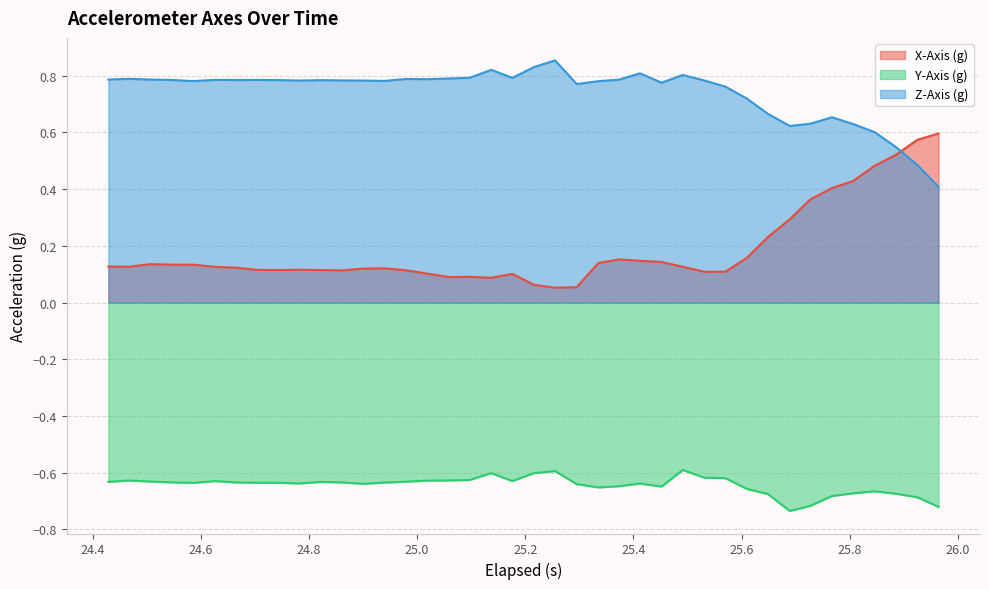

Which series has the largest range (max minus min)?

X-Axis (g)